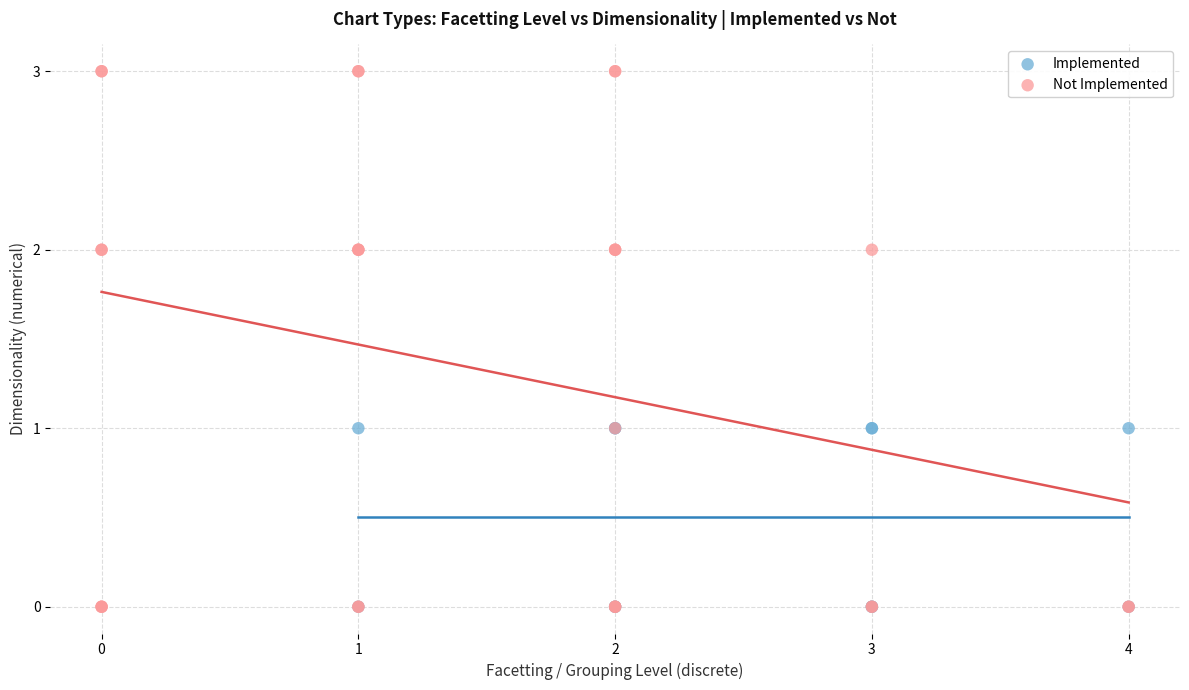

Which series reaches the maximum Y coordinate?

Not Implemented